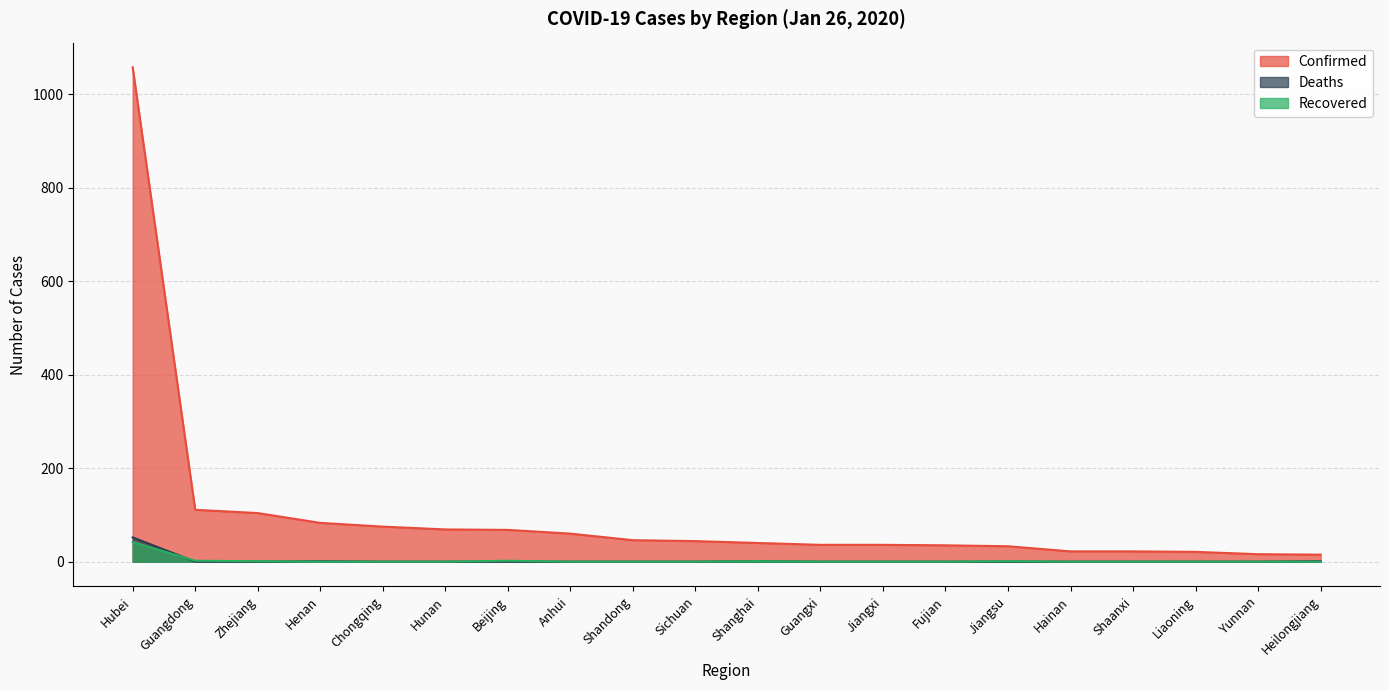

What is the sum of all Recovered values?

49